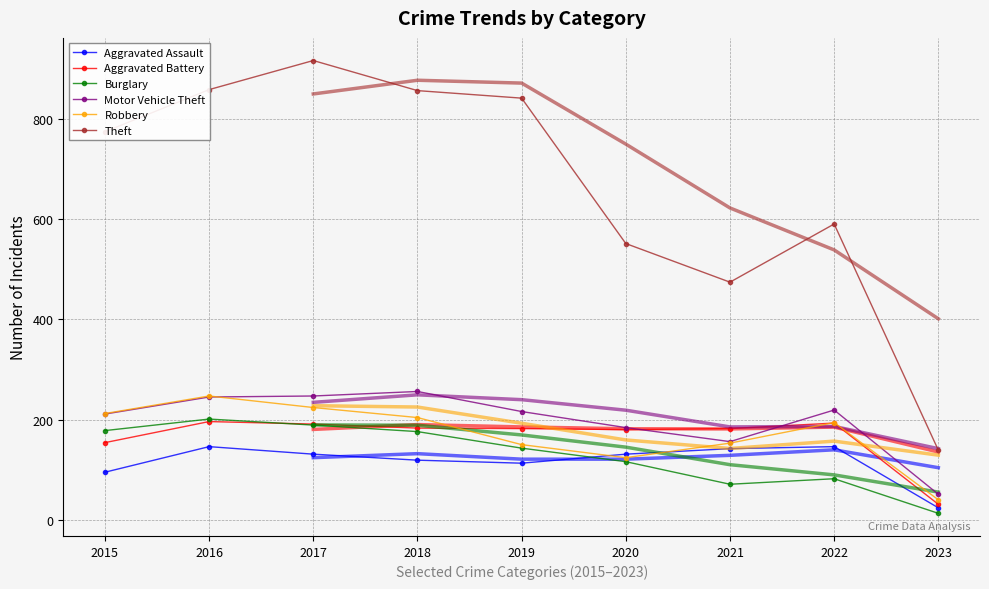

How many series are shown in this chart?

6